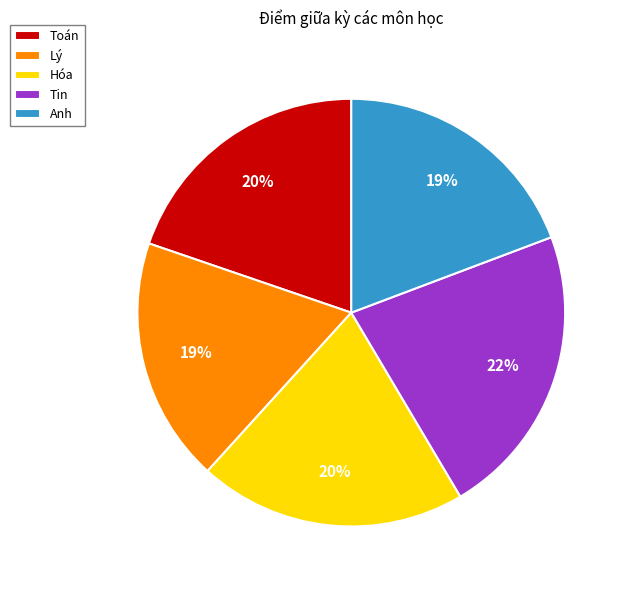

Is it true that Lý is 19% of the pie?

True